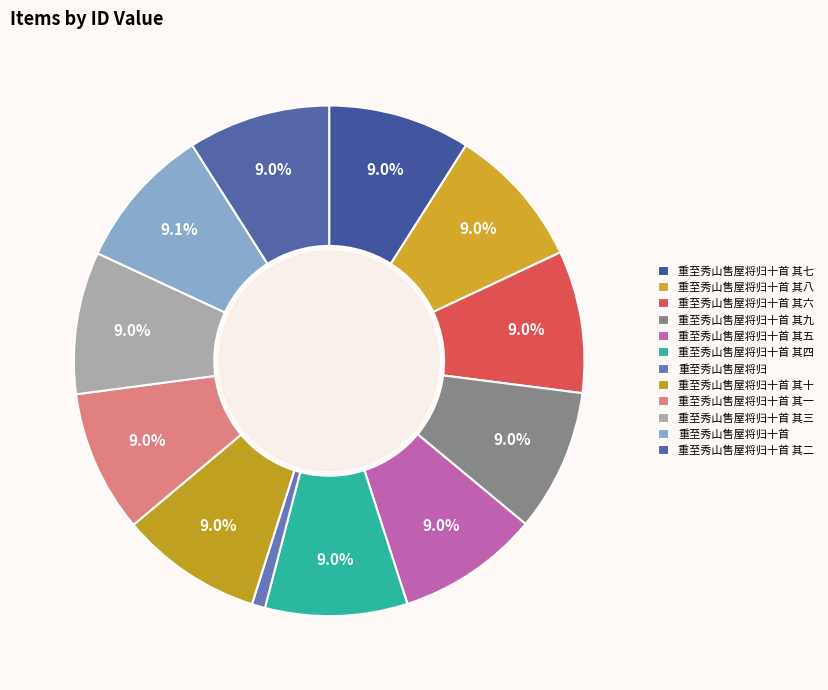

Count the number of slices in the pie.

12